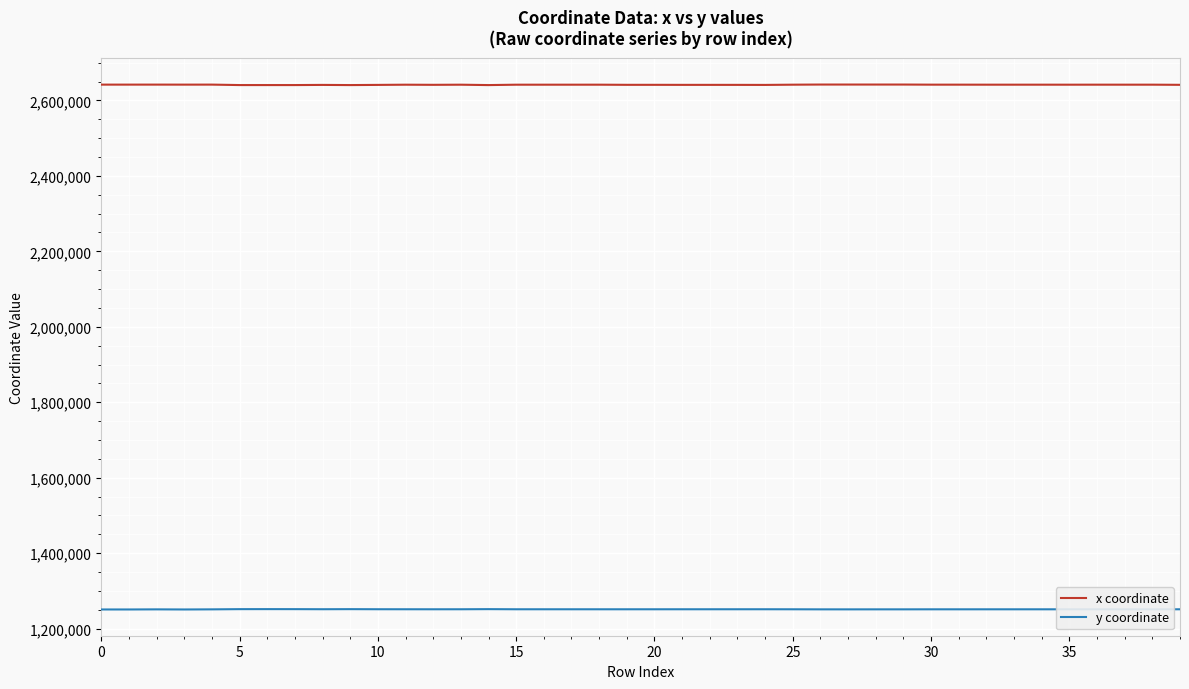

What is the smallest value displayed?

1250951.3